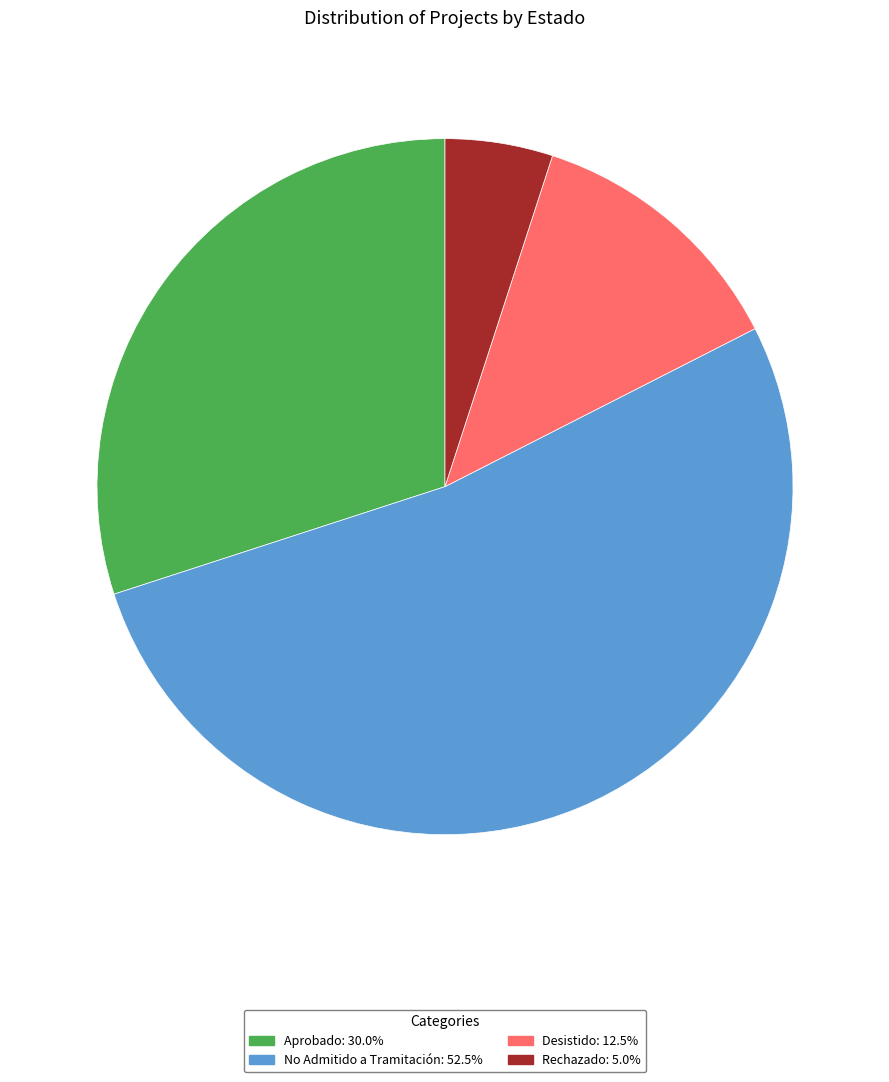

Is there any slice that represents more than half of the pie?

Yes